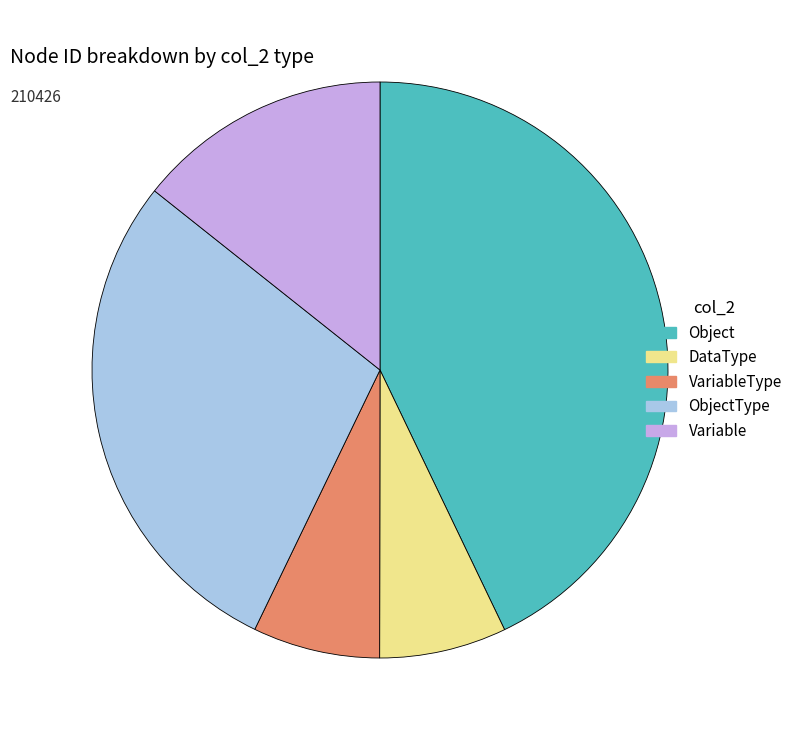

Does any single category account for the majority?

No